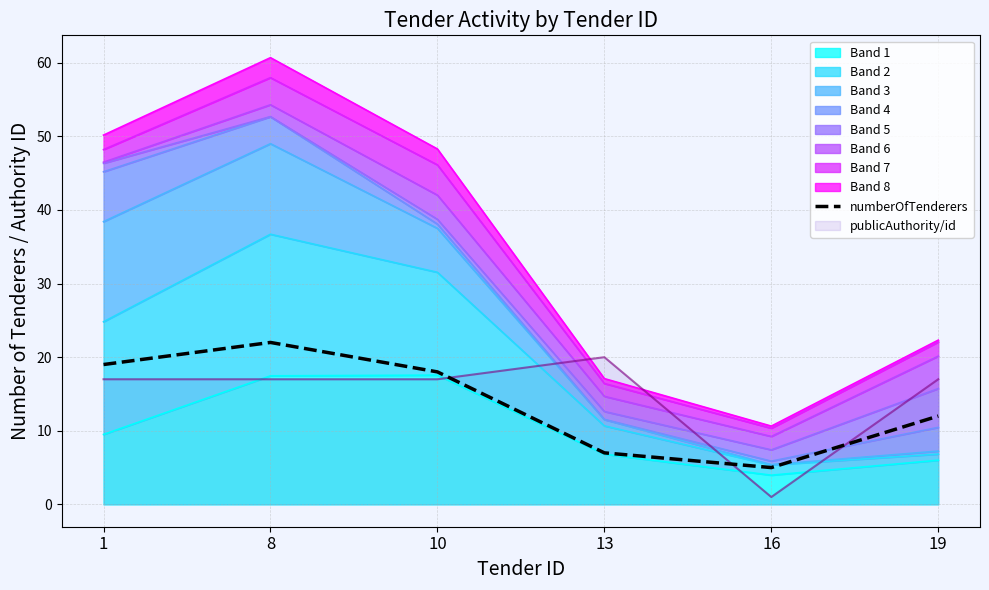

What is the change in value from 8 to 10?

-4